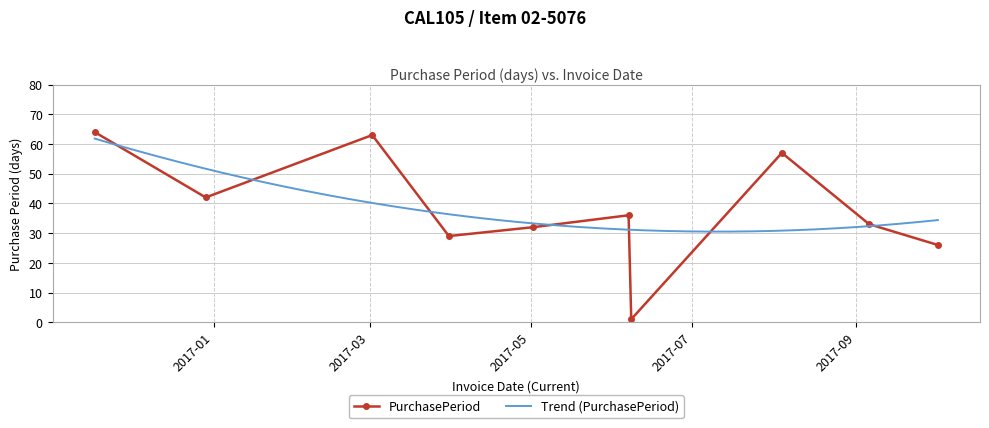

What is the maximum value shown in the chart?

64